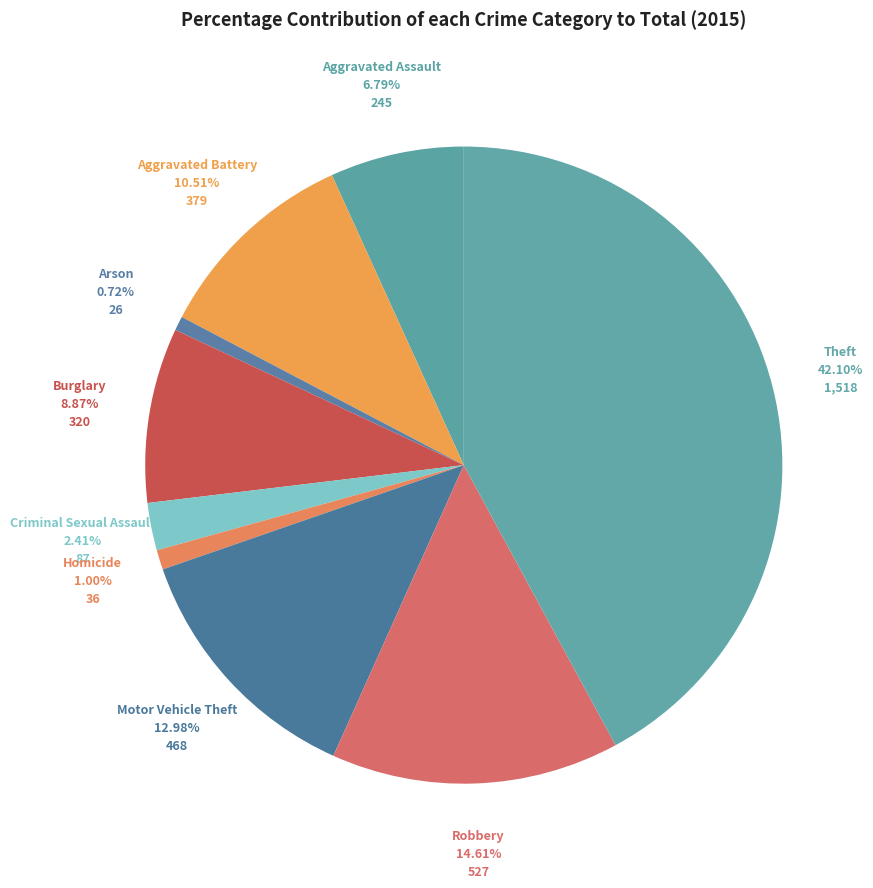

To the nearest percent, what is the difference between the Arson and Criminal Sexual Assault slice percentages?

2%